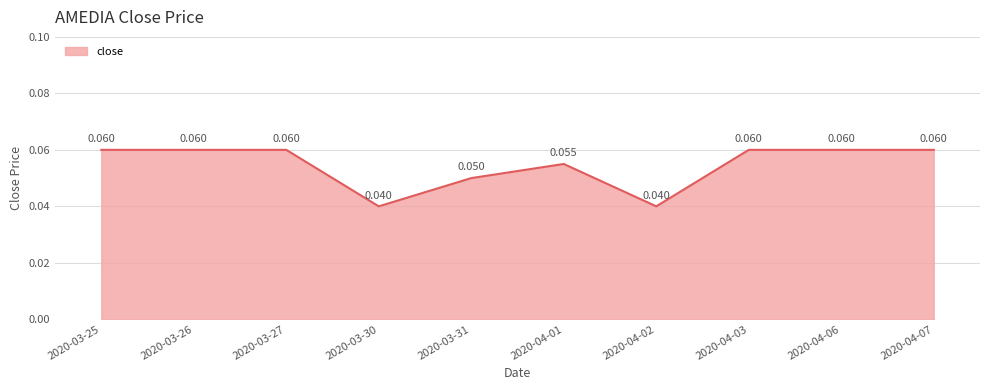

Does the chart display data point markers on the line(s)?

No